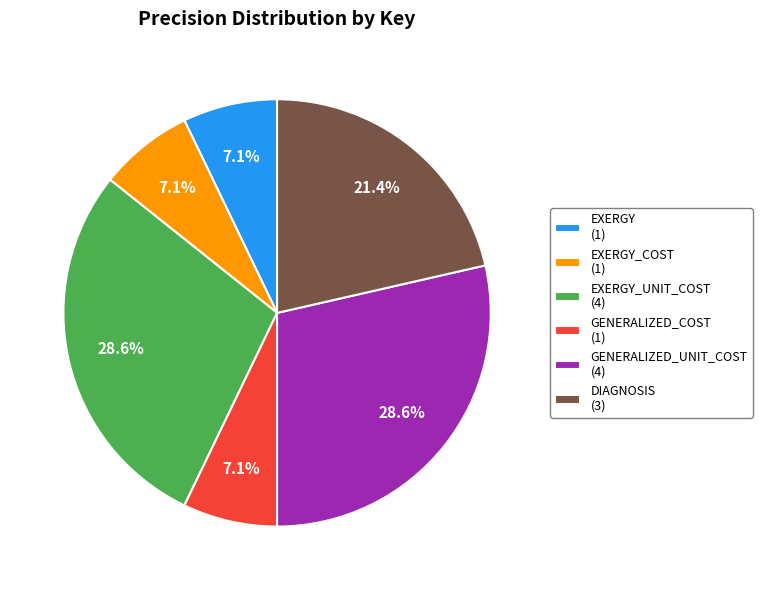

What percentage is NOT represented by GENERALIZED_UNIT_COST (4)?

71.4%